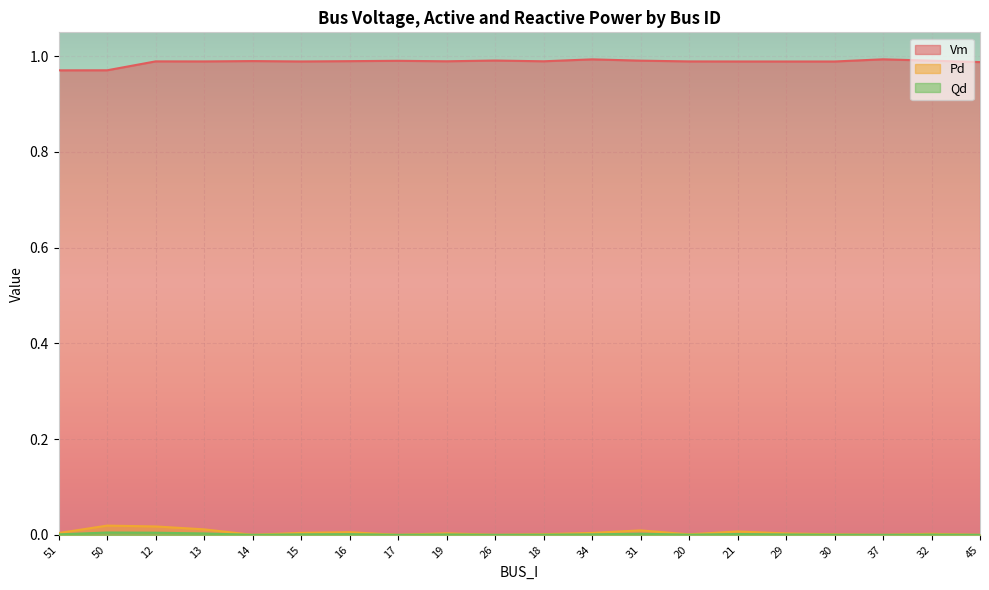

What is the spread (max minus min) of values at 32?

1.0